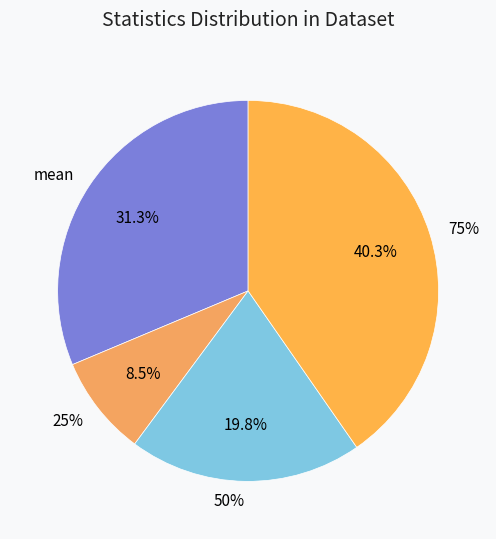

The 75% slice represents 48% of the pie. True or false?

False